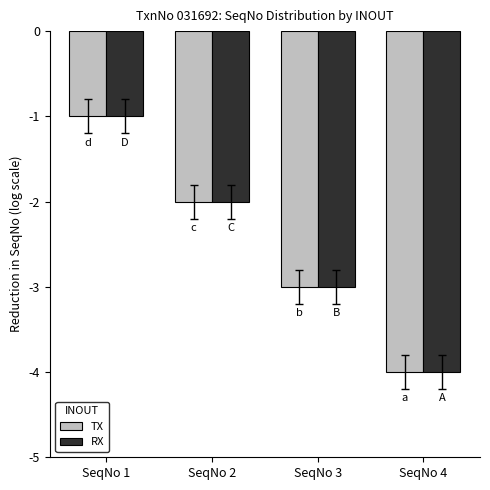

The value of TX at SeqNo 4 is -5. True or false?

False